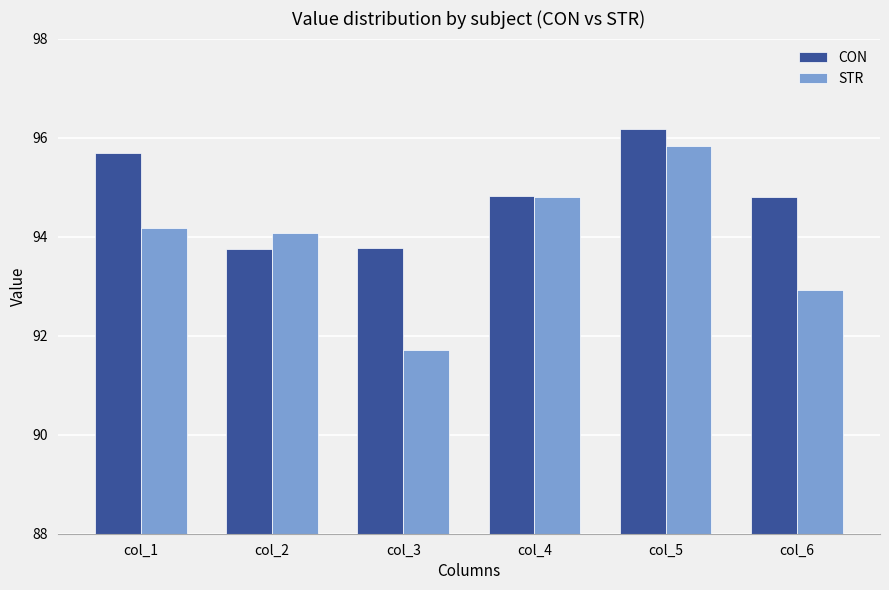

At col_3, list the series in order from smallest to largest.

STR, CON